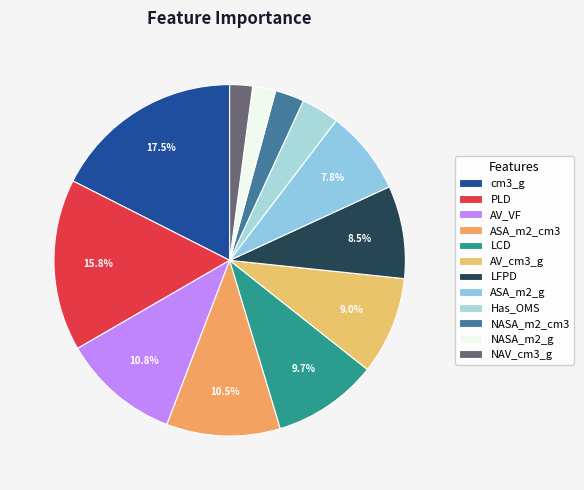

Does PLD represent more than half of the total?

No